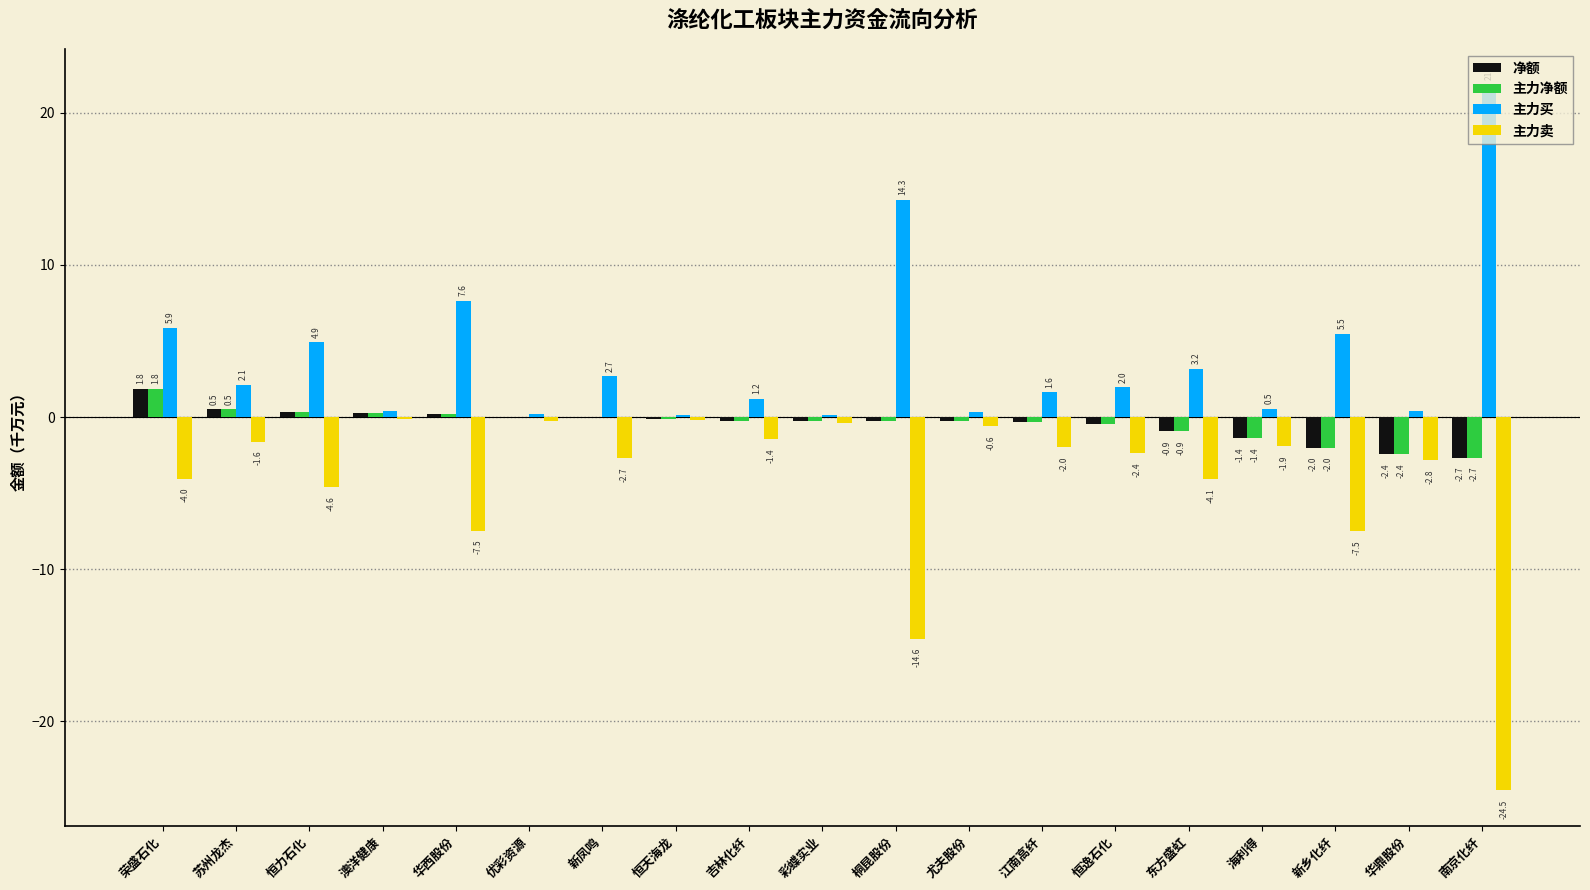

What is the total value across all series at 南京化纤?

-8.0